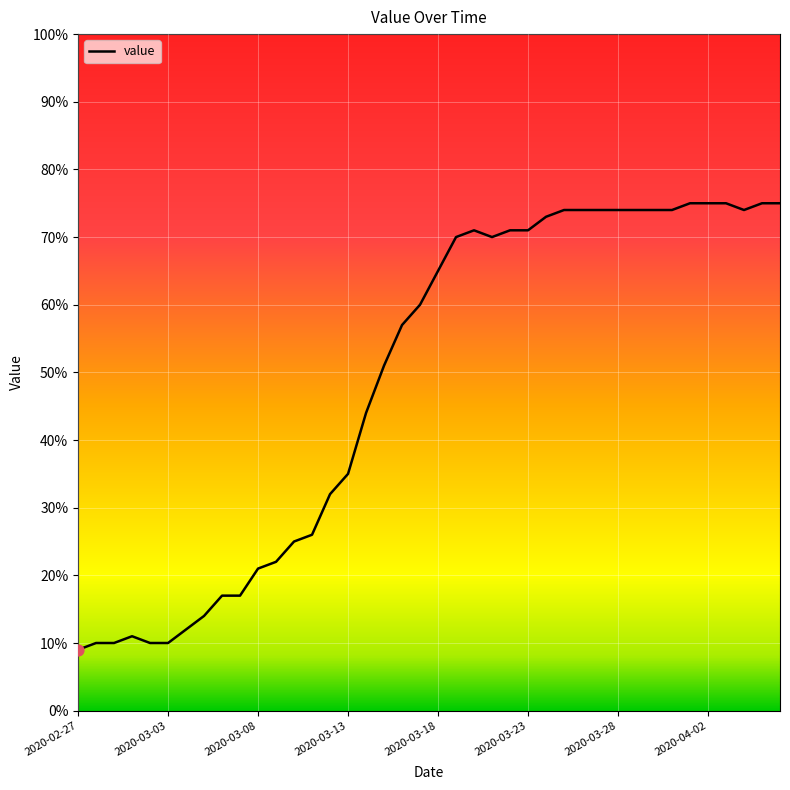

What is the greatest value displayed?

75